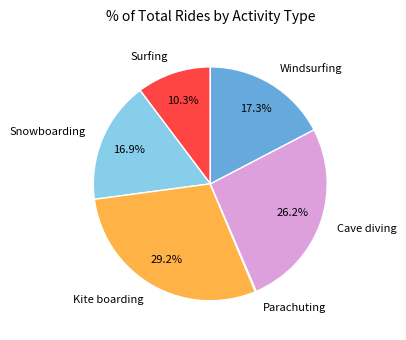

What portion of the pie excludes Snowboarding?

83.1%